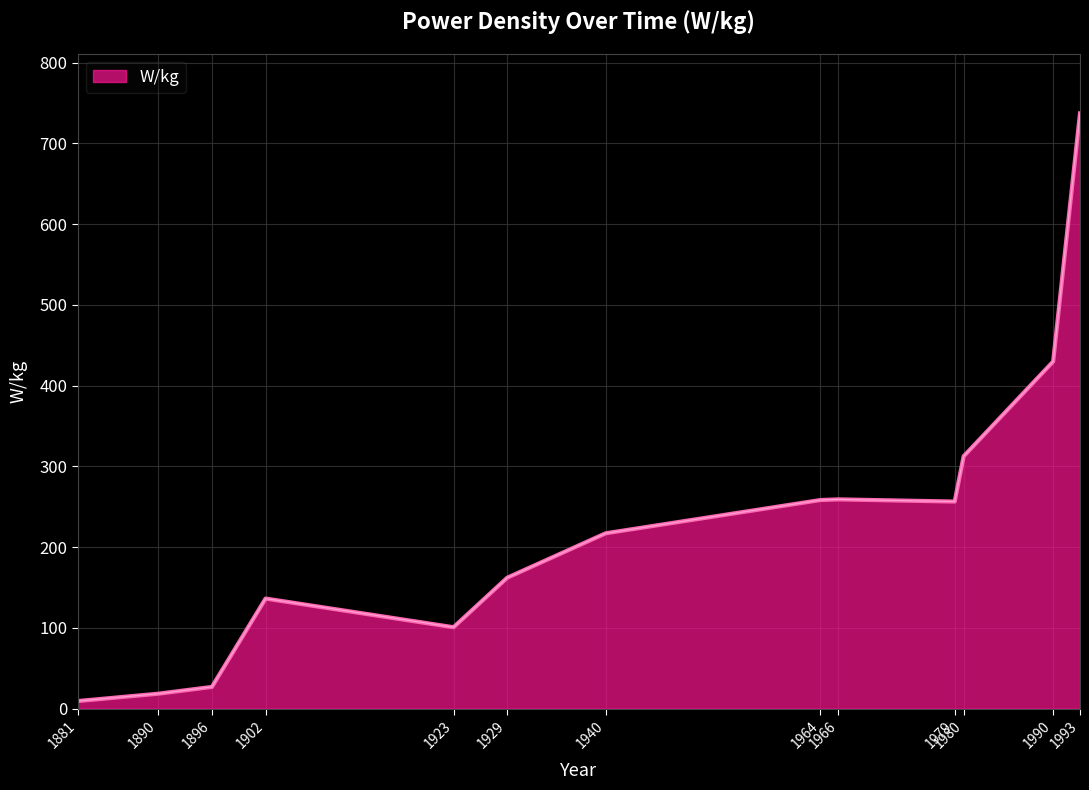

How many lines are shown in the chart?

1